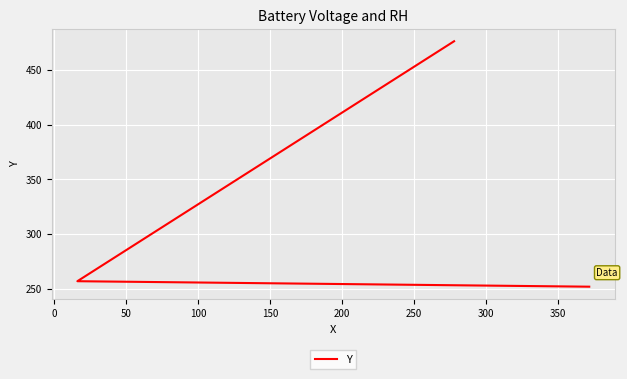

What is the difference between the values at 0 and 50?

219